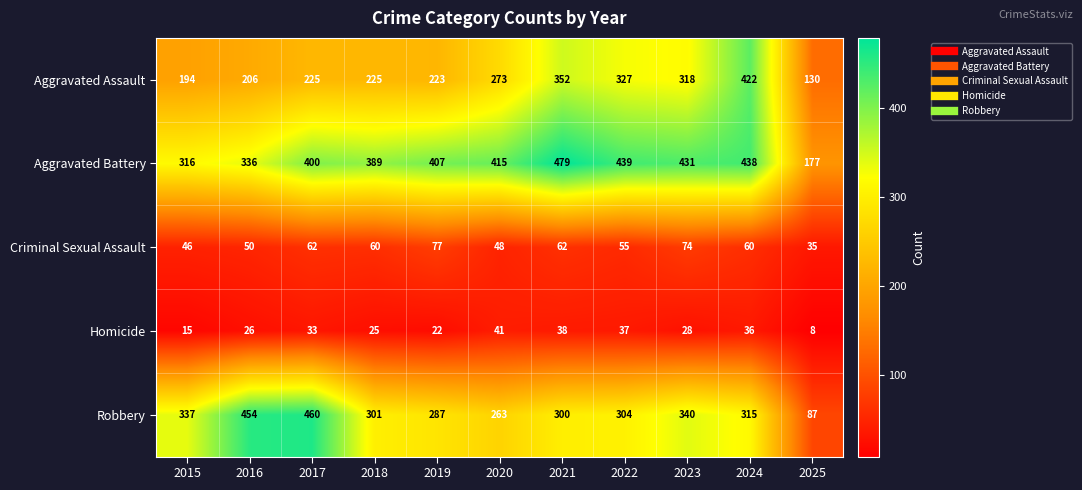

At how many categories does at least one series exceed 306?

10